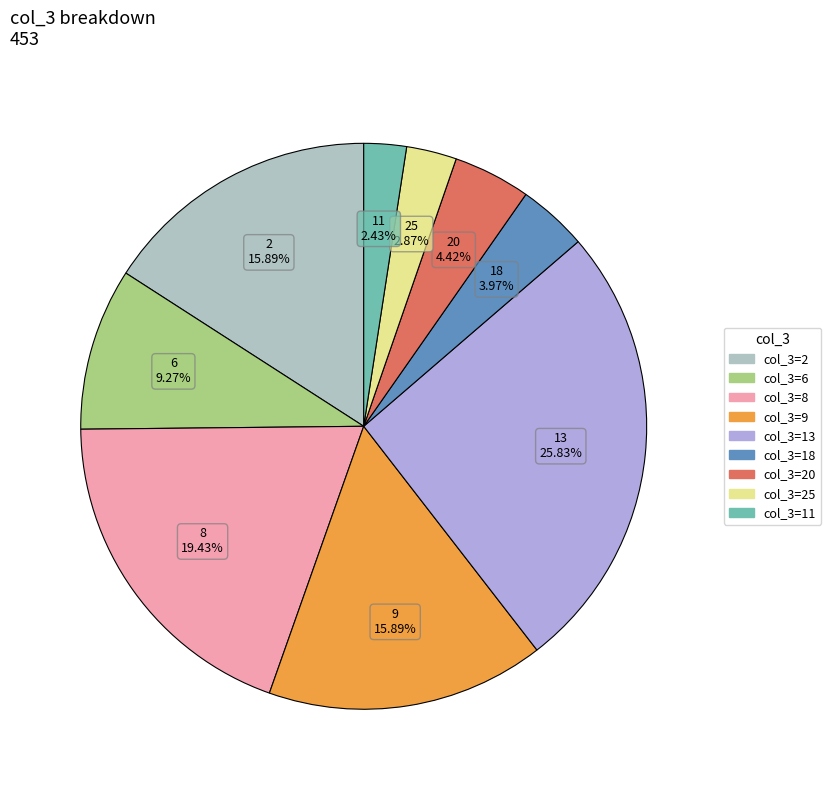

Does any single category account for the majority?

No